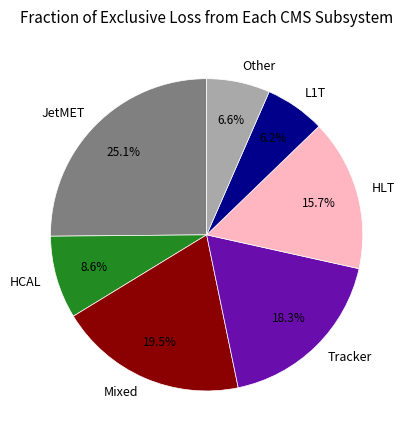

What is the ratio of the value at Other to the value at Mixed?

0.3